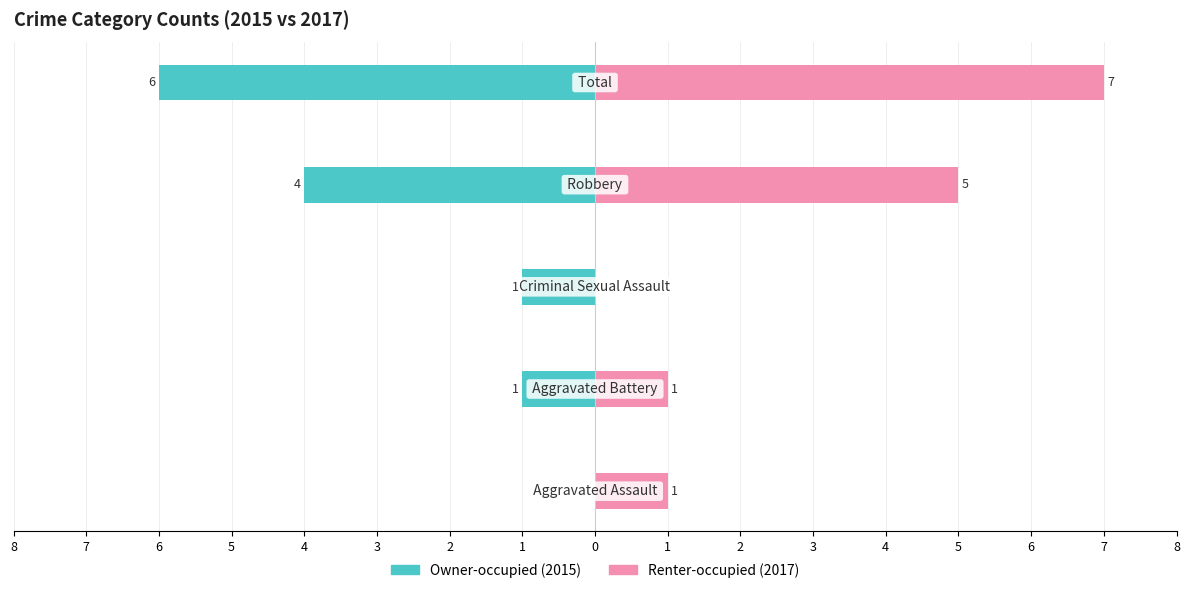

Reading left to right, transcribe all the data shown in this chart.

Owner-occupied: 0	-1	-1	-4	-6
Renter-occupied: 1	1	0	5	7